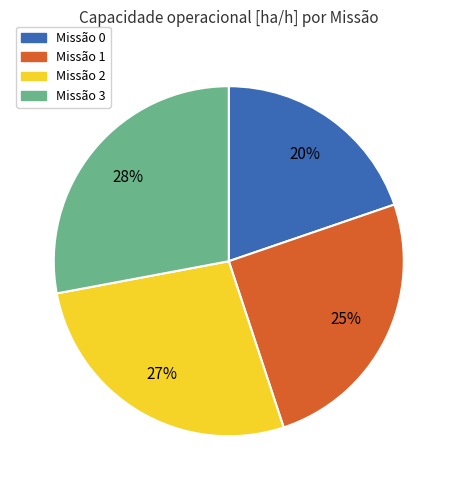

Is there any slice that represents more than half of the pie?

No